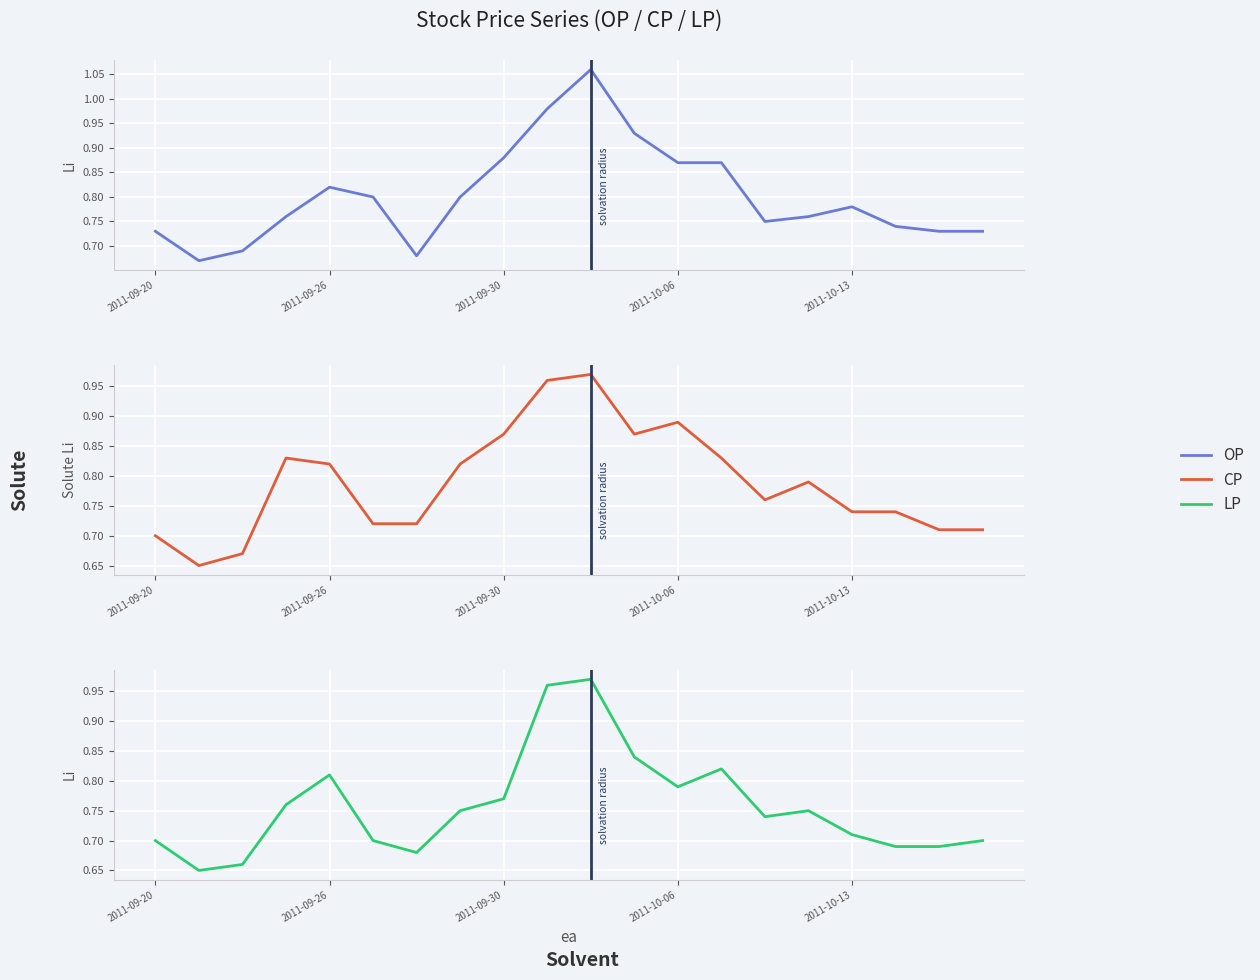

Which category has the highest value in the LP series?

10